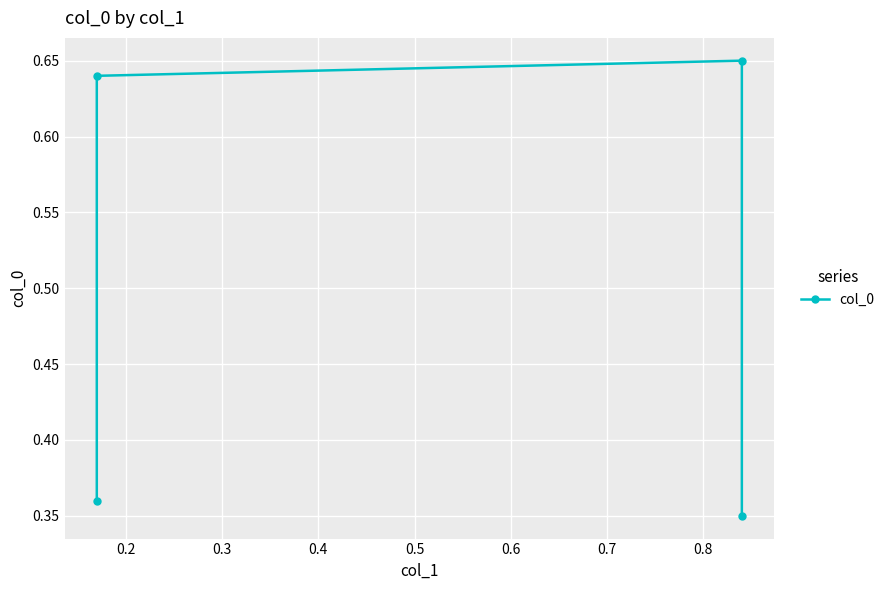

What is the greatest value displayed?

0.7